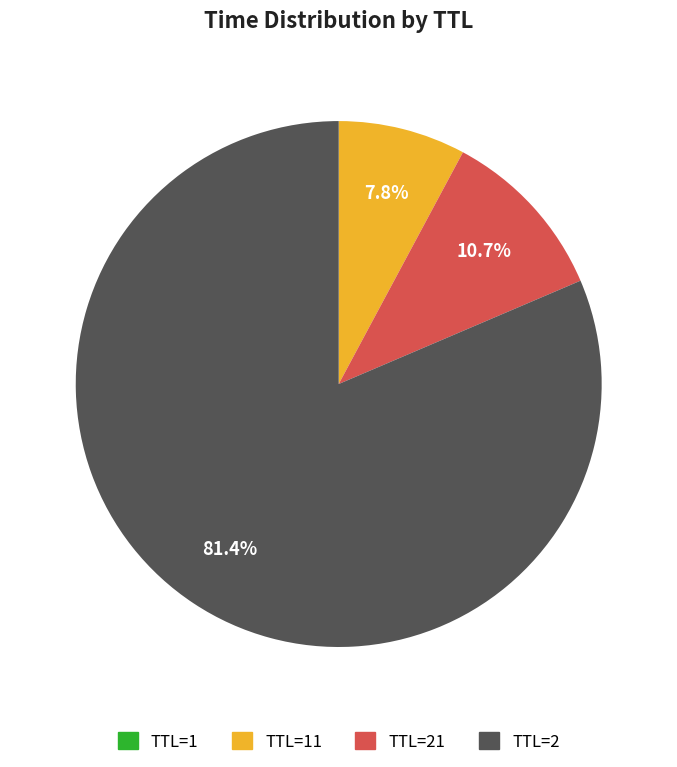

Is there any slice that represents more than half of the pie?

Yes